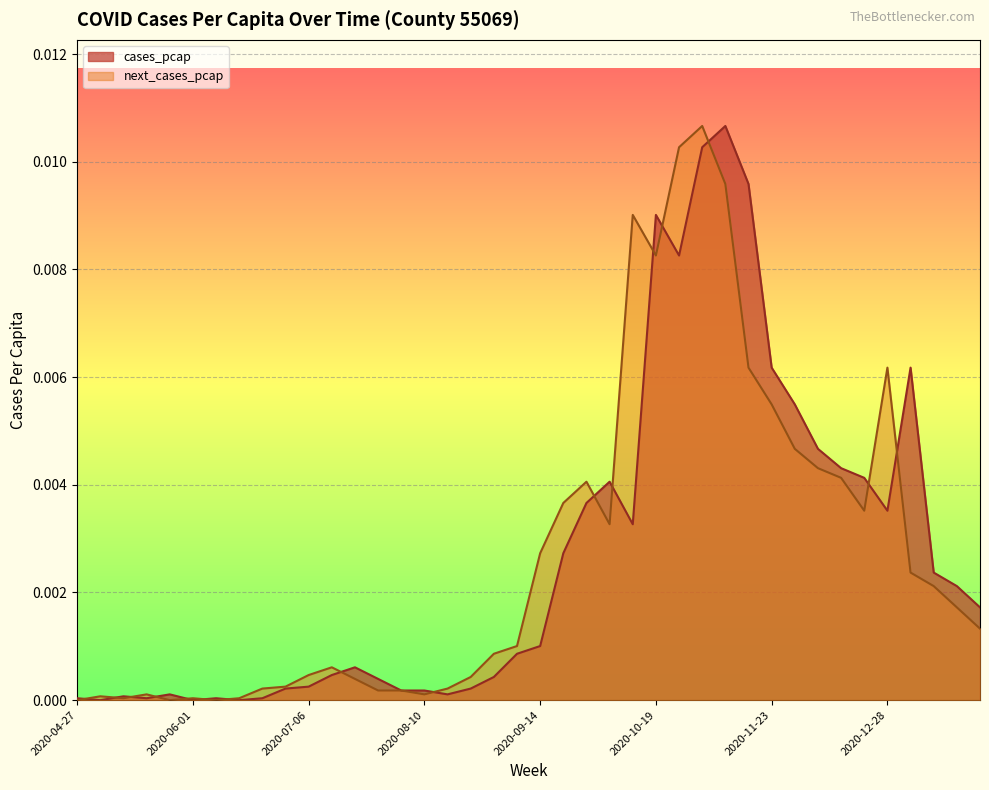

How many lines are shown in the chart?

2